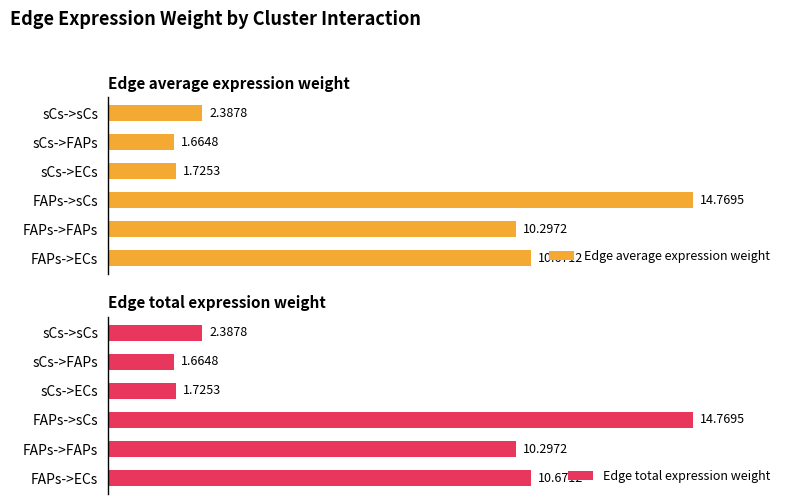

At which label does Edge total expression weight reach its minimum?

sCs->FAPs